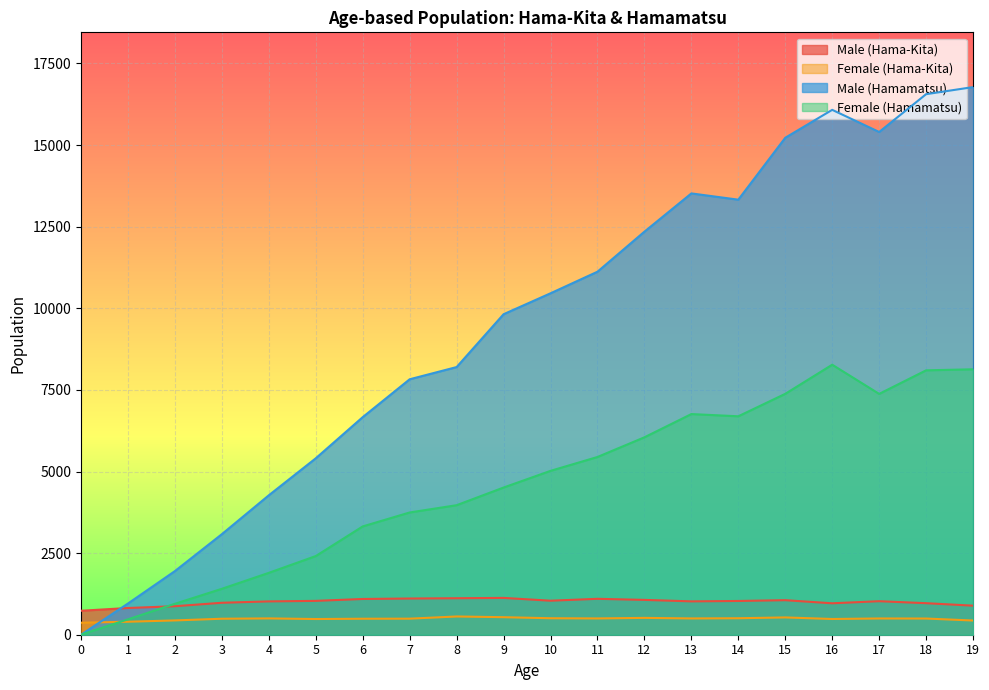

Where is the first local maximum for Female (Hama-Kita)?

4